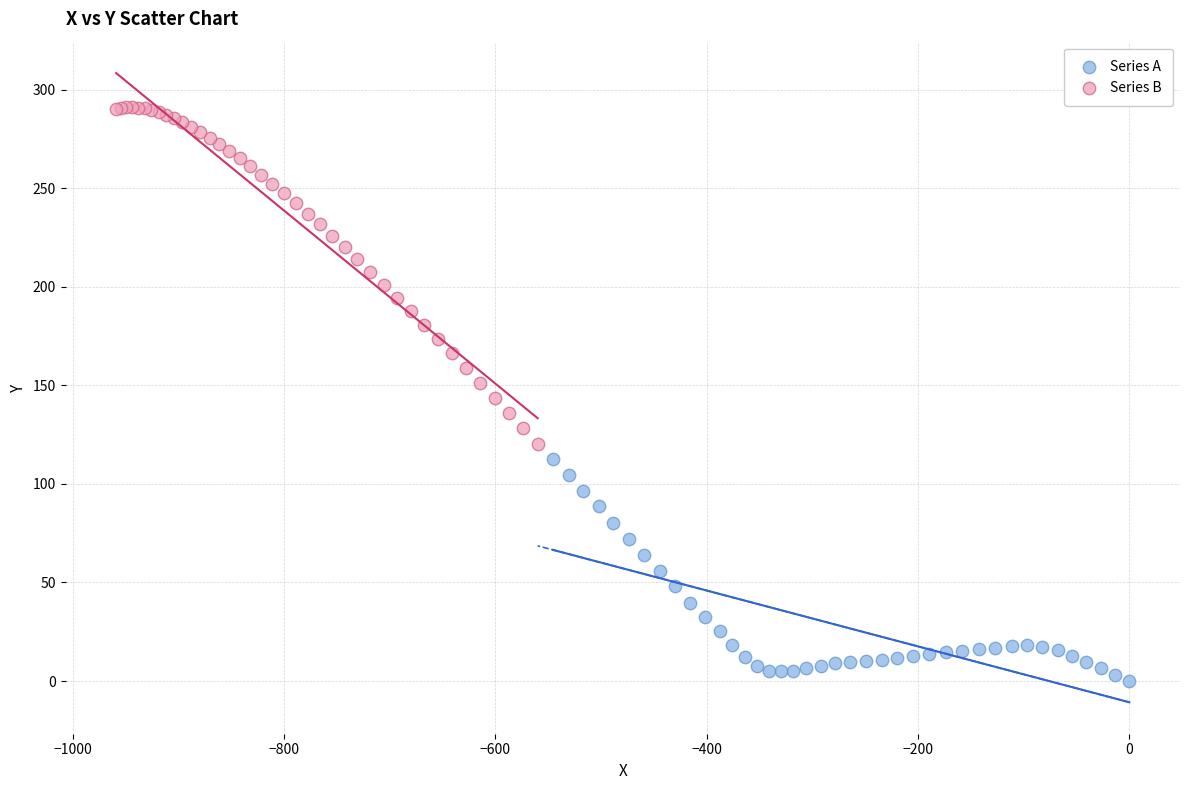

Which series reaches the maximum Y coordinate?

Series B